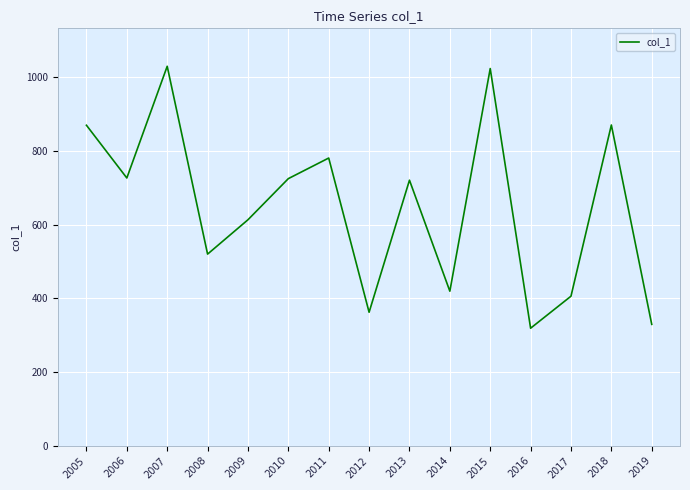

The value at 2012 is 362.4. True or false?

True